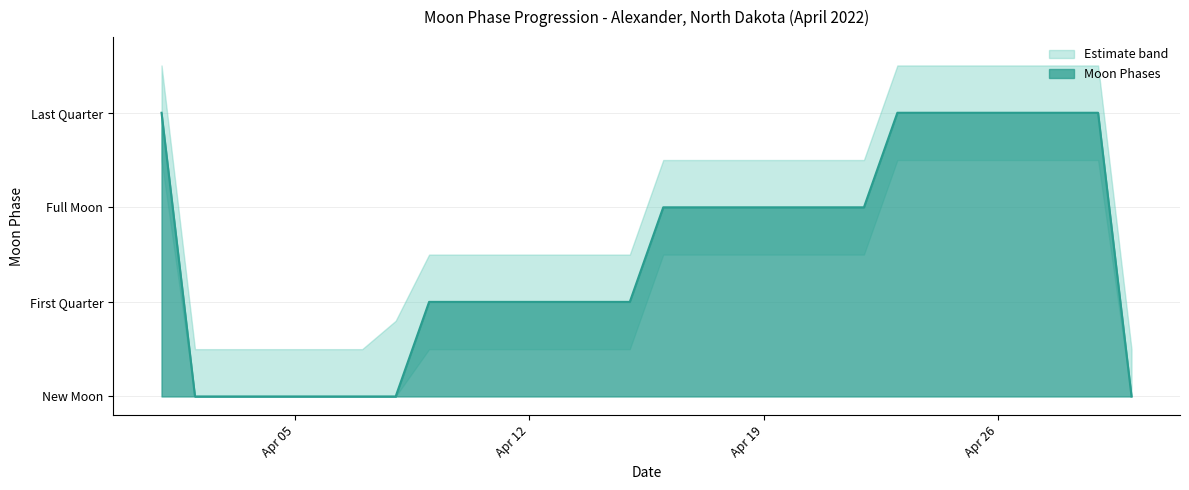

Reading right to left, extract all data points from this chart.

Moon Phases: 0.0	3.0	3.0	3.0	3.0	3.0	3.0	3.0	2.0	2.0	2.0	2.0	2.0	2.0	2.0	1.0	1.0	1.0	1.0	1.0	1.0	1.0	0.0	0.0	0.0	0.0	0.0	0.0	0.0	3.0
Moon Phases Upper: 0.5	3.5	3.5	3.5	3.5	3.5	3.5	3.5	2.5	2.5	2.5	2.5	2.5	2.5	2.5	1.5	1.5	1.5	1.5	1.5	1.5	1.5	0.8	0.5	0.5	0.5	0.5	0.5	0.5	3.5
Moon Phases Lower: 0.0	2.5	2.5	2.5	2.5	2.5	2.5	2.5	1.5	1.5	1.5	1.5	1.5	1.5	1.5	0.5	0.5	0.5	0.5	0.5	0.5	0.5	0.0	0.0	0.0	0.0	0.0	0.0	0.0	2.5